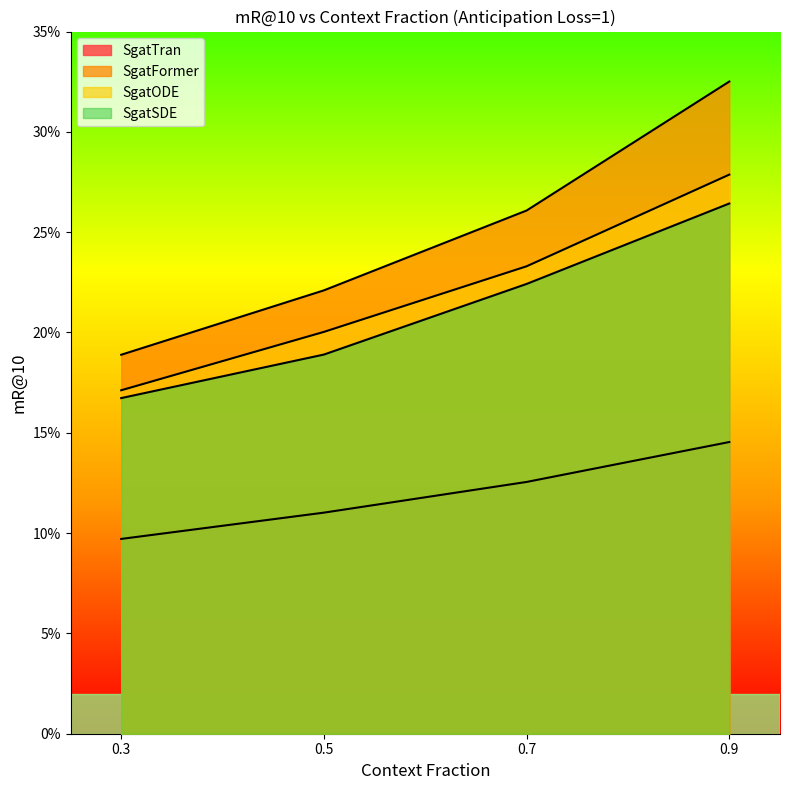

What is the value of the SgatODE point at the 4th from the left?

27.9